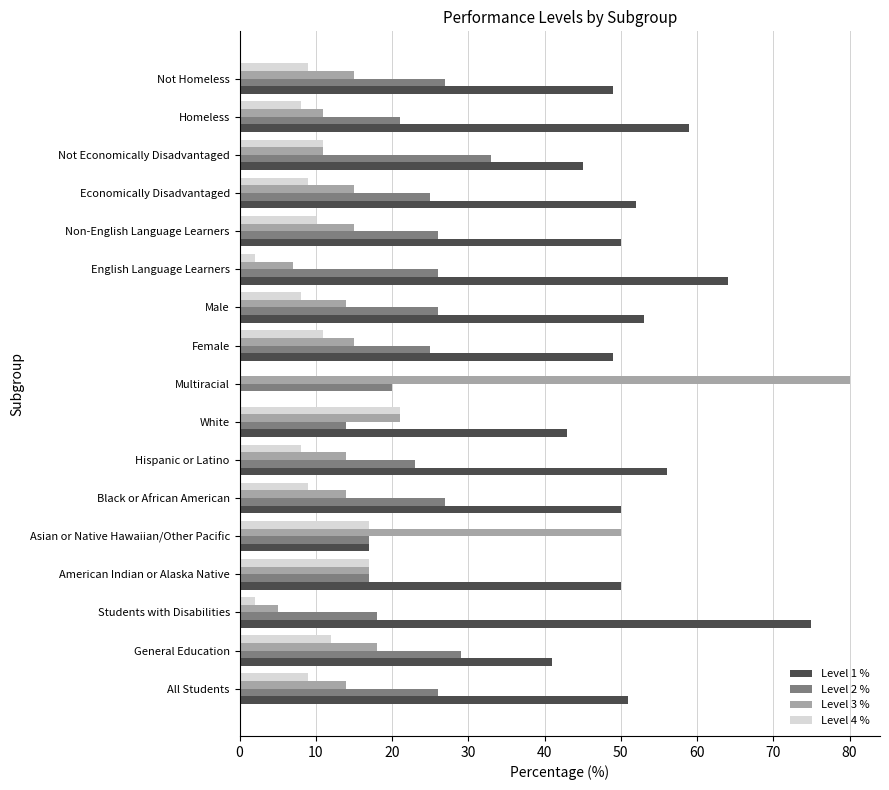

What is the total value across all series at Female?

100